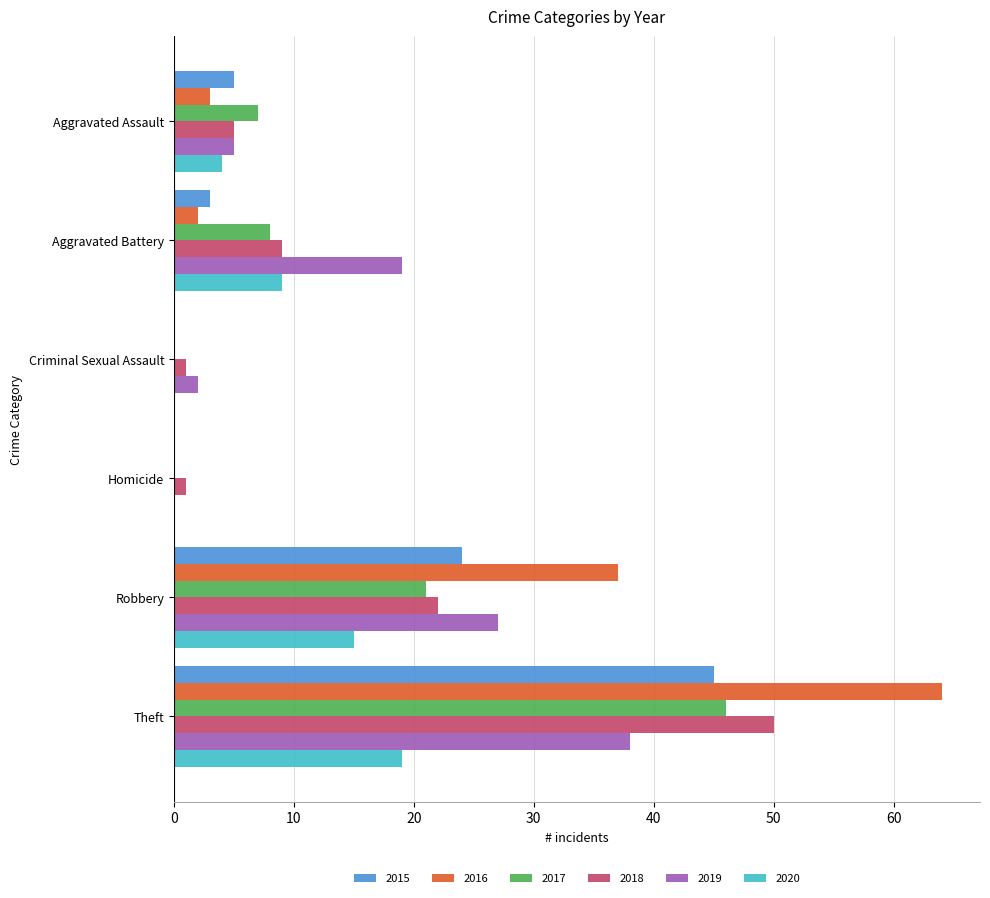

What is the sum of all 2015 values?

77